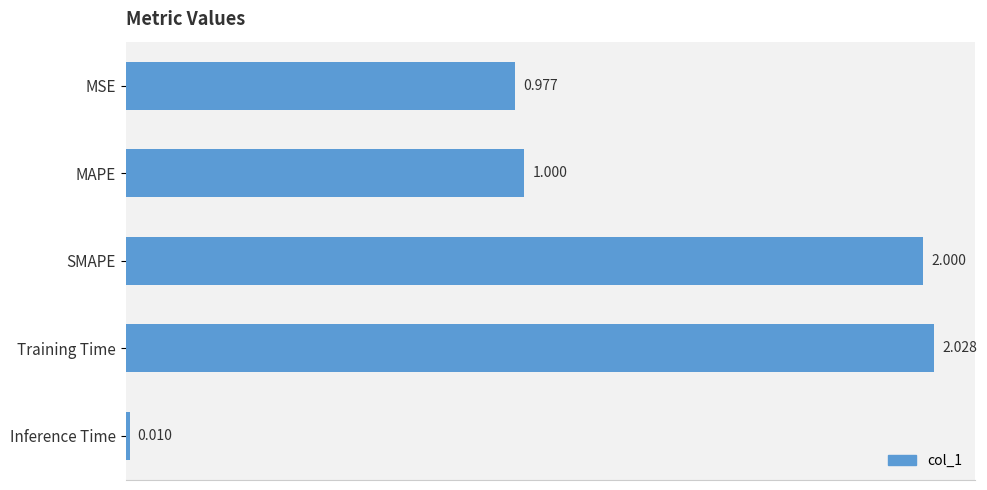

Rank the categories by value from lowest to highest.

Inference Time, MSE, MAPE, SMAPE, Training Time